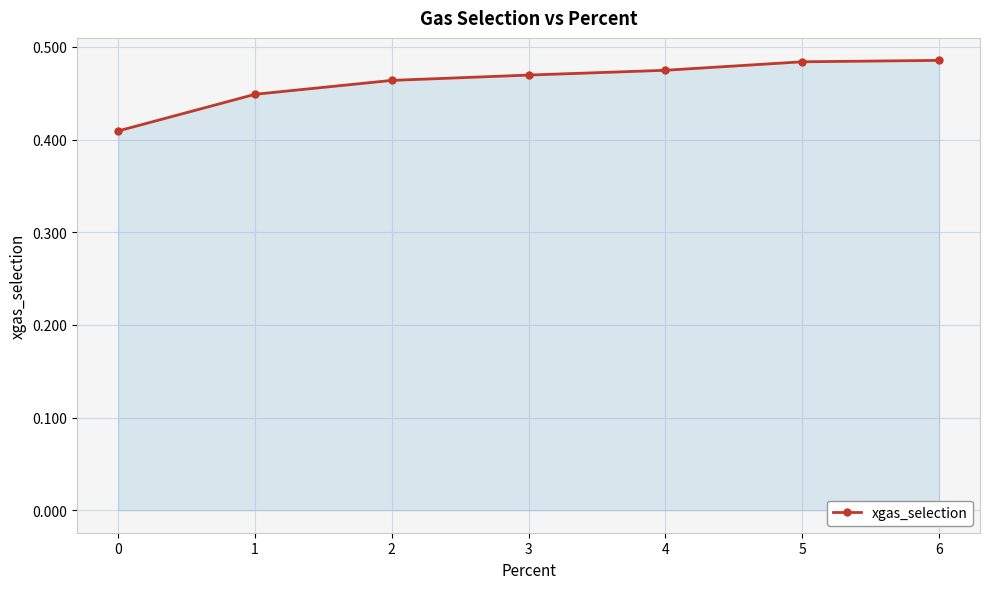

How many values are between 0 and 1?

7